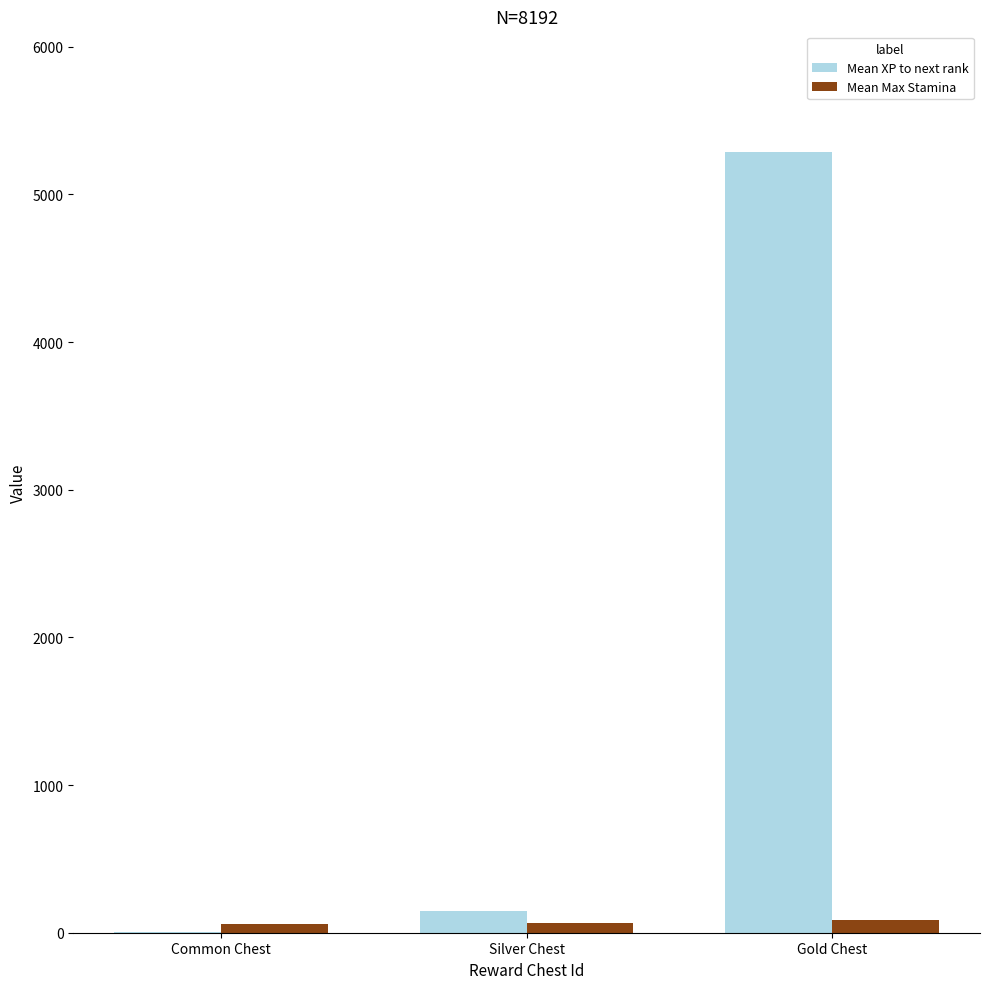

Which series has the largest total across all categories?

Mean XP to next rank